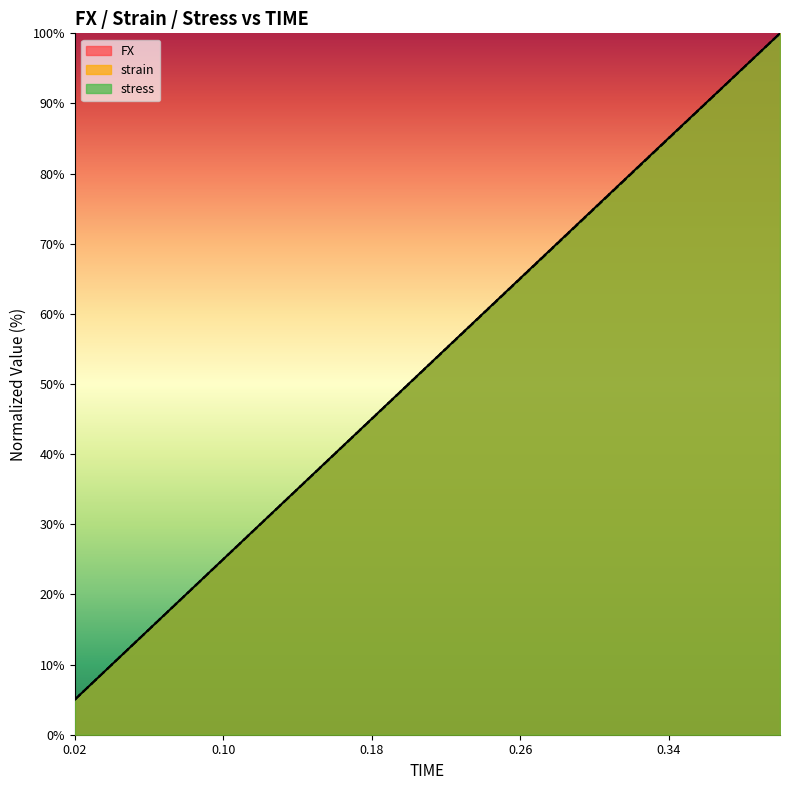

How many data points in FX are less than 55?

10